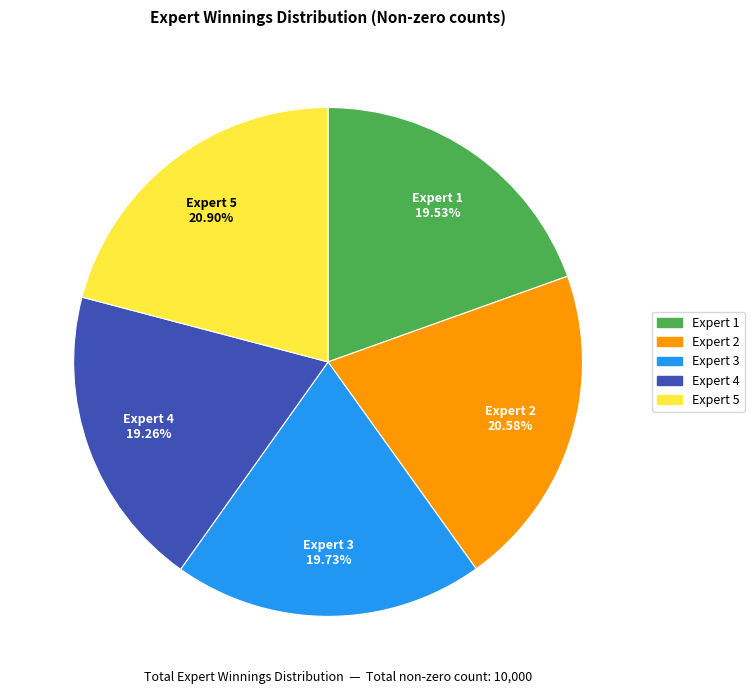

Count the number of slices in the pie.

5